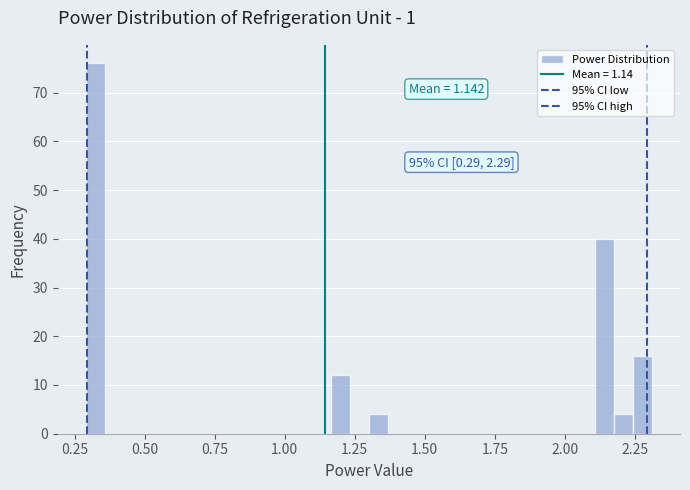

Read against the x-axis, roughly where is the centre of the tallest bar?

0.30